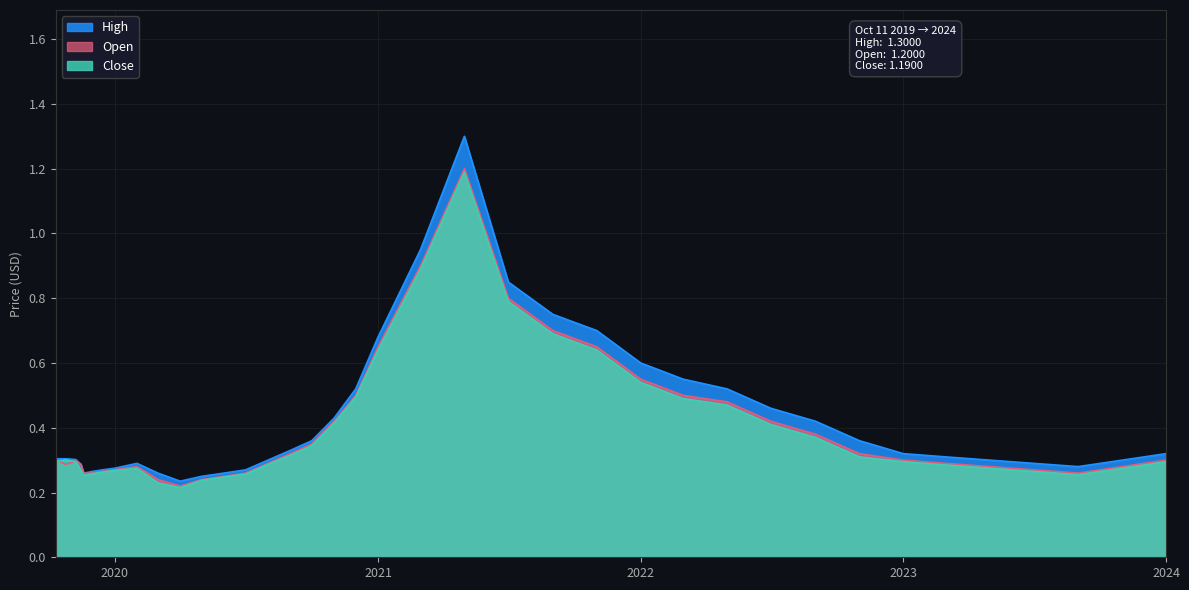

What is the difference between the second highest and minimum values in the High series?

0.7